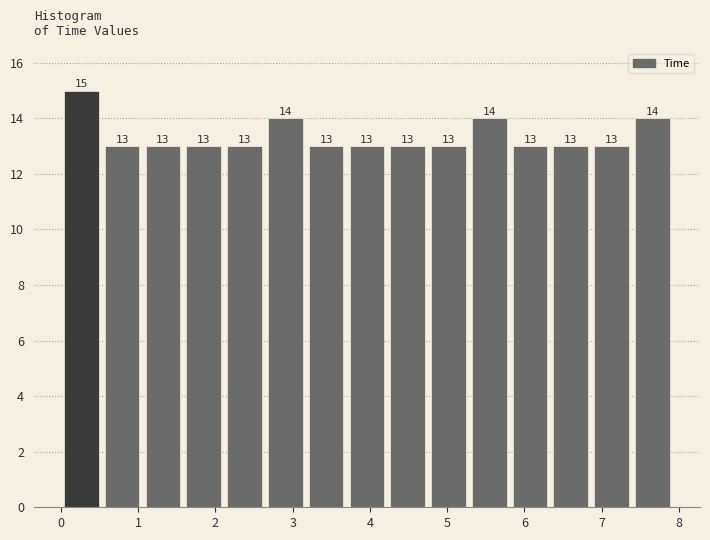

Reading left to right, transcribe this chart: for each bar, give the range it covers on the x-axis and its height. The bar edges are not printed on the chart, so give them approximately, as read against the axis.

0.0 to 0.5: 15
0.5 to 1.1: 13
1.1 to 1.6: 13
1.6 to 2.1: 13
2.1 to 2.6: 13
2.6 to 3.2: 14
3.2 to 3.7: 13
3.7 to 4.2: 13
4.2 to 4.8: 13
4.8 to 5.3: 13
5.3 to 5.8: 14
5.8 to 6.3: 13
6.3 to 6.9: 13
6.9 to 7.4: 13
7.4 to 7.9: 14